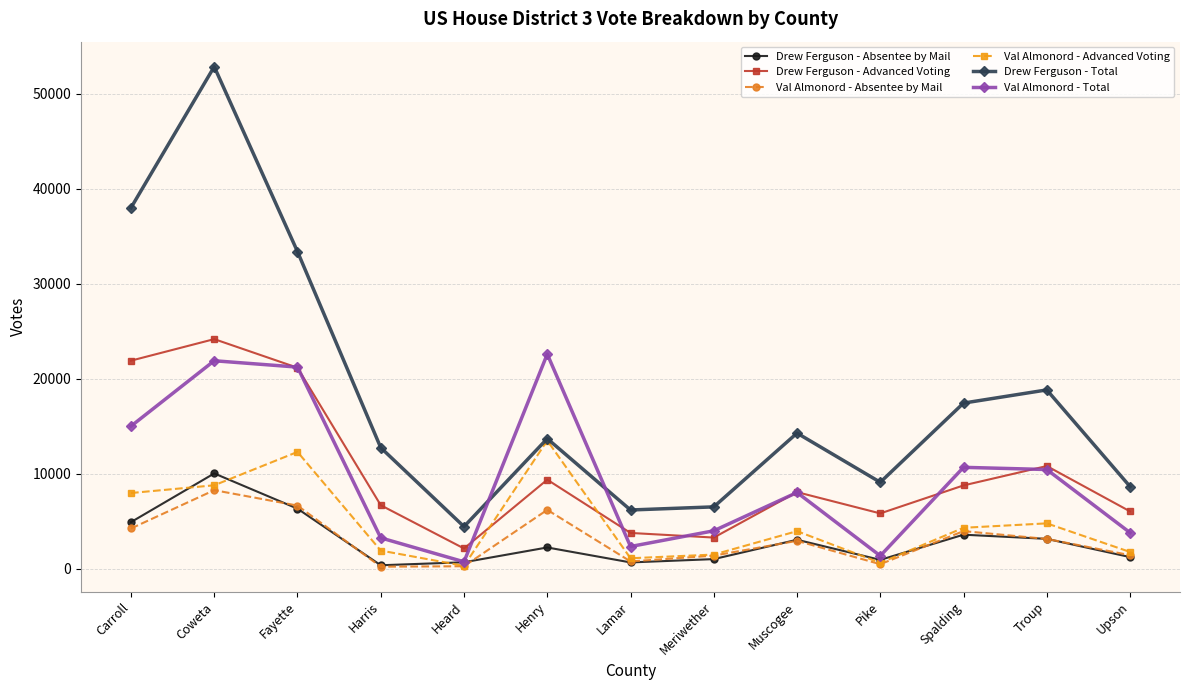

The value of Drew Ferguson - Advanced Voting at Heard is 2141. True or false?

True